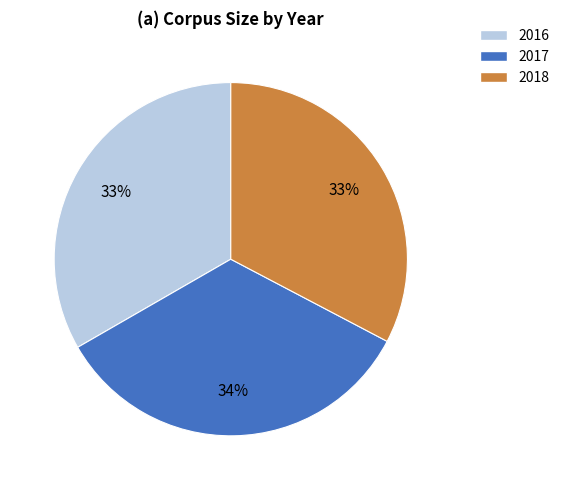

To the nearest percent, what is the average slice percentage?

33%